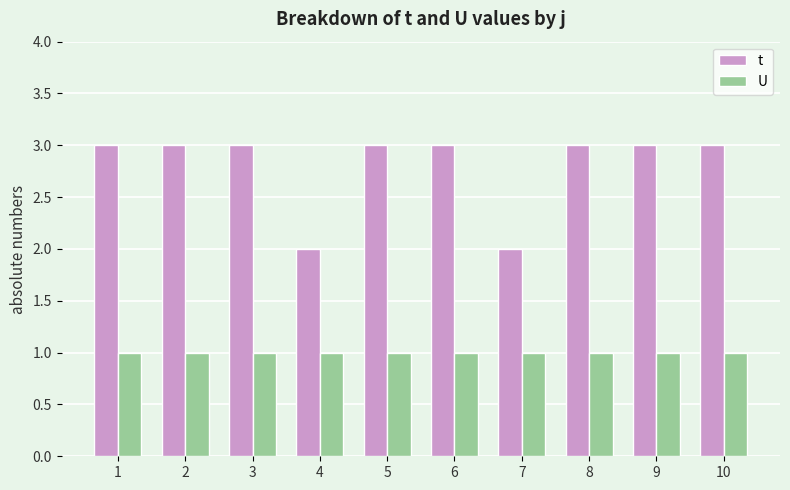

How many distinct data groups are displayed?

2